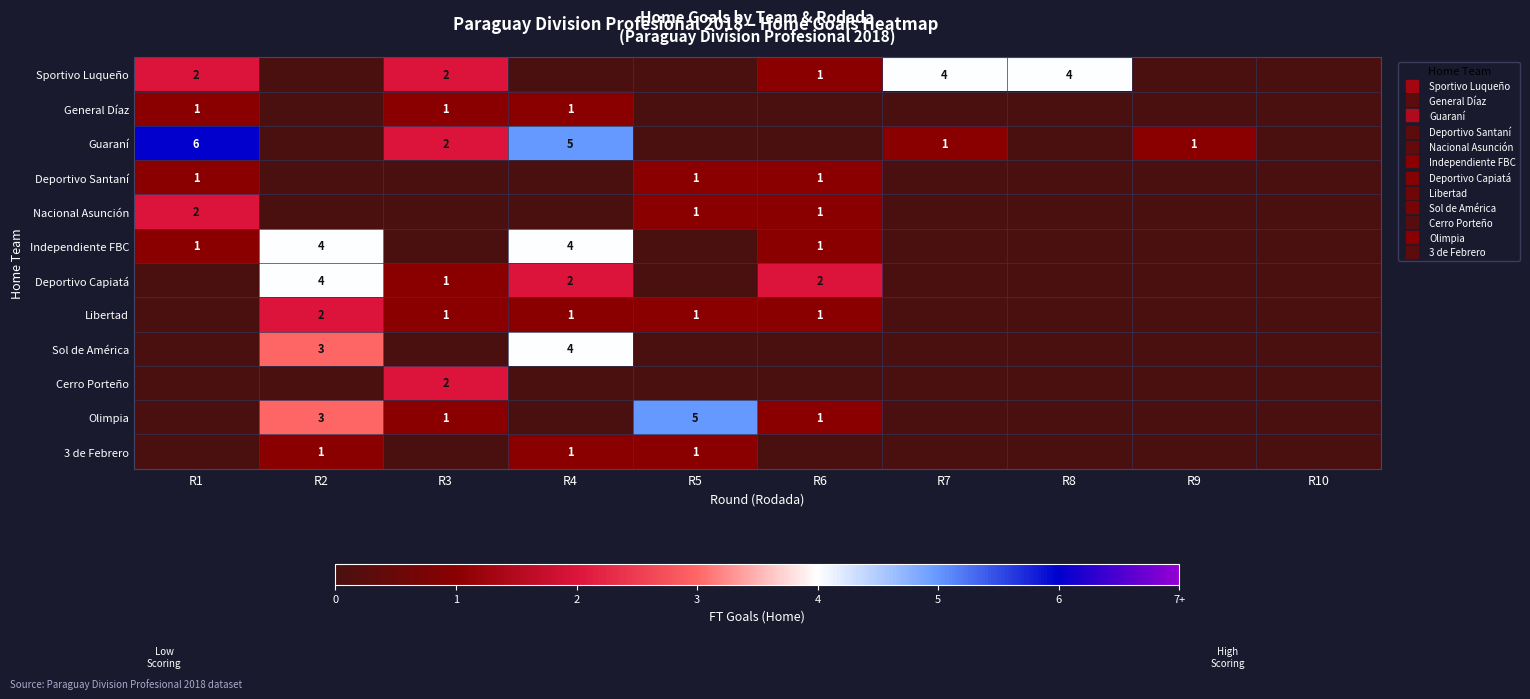

Is it true that Independiente FBC equals 1 at R1?

True